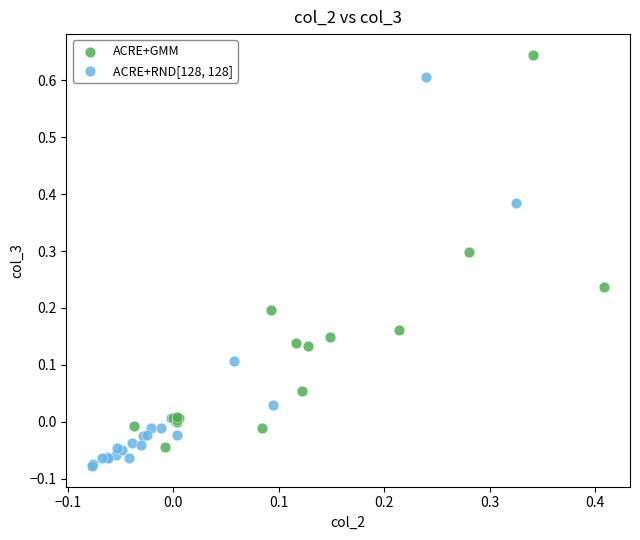

Which series contains the highest Y value?

ACRE+GMM